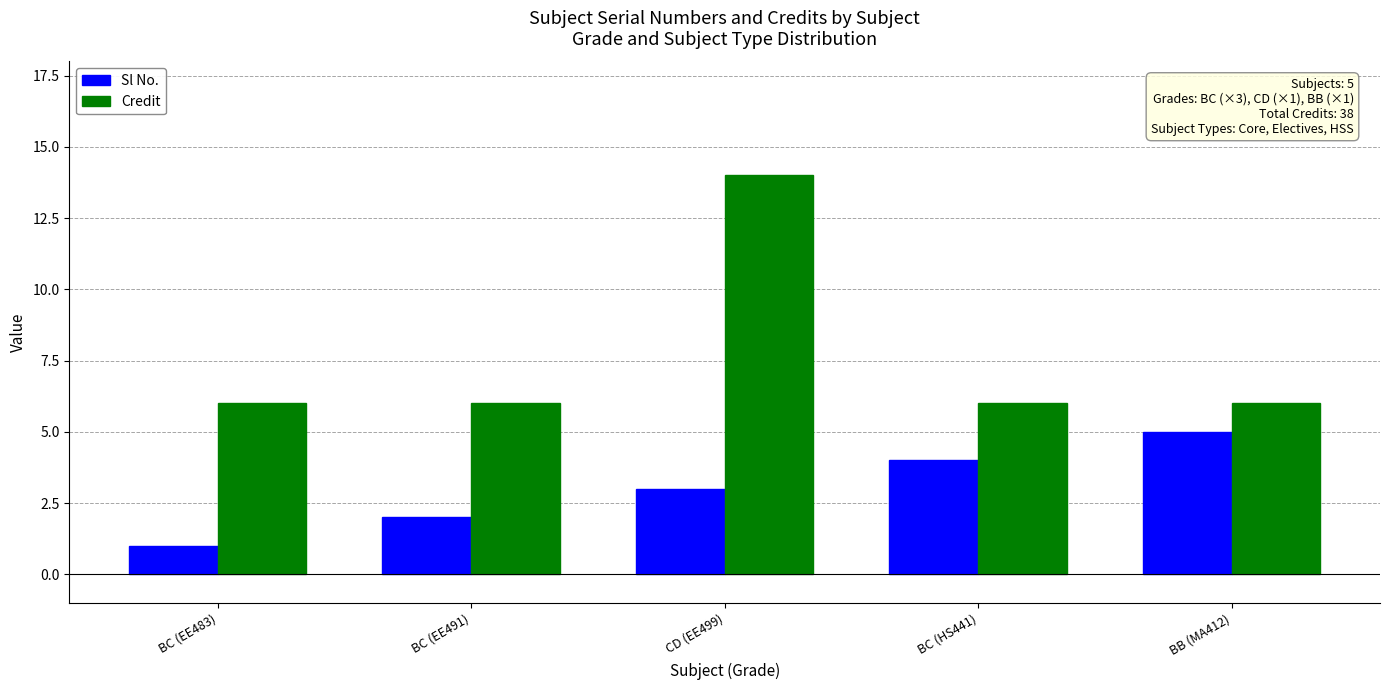

True or false: Credit has a value of 6 at BC (EE491).

True